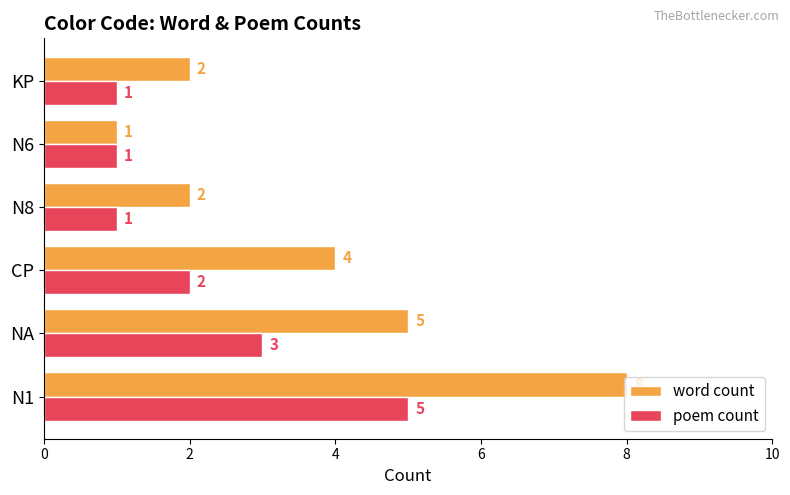

Which series has the largest total across all categories?

word count